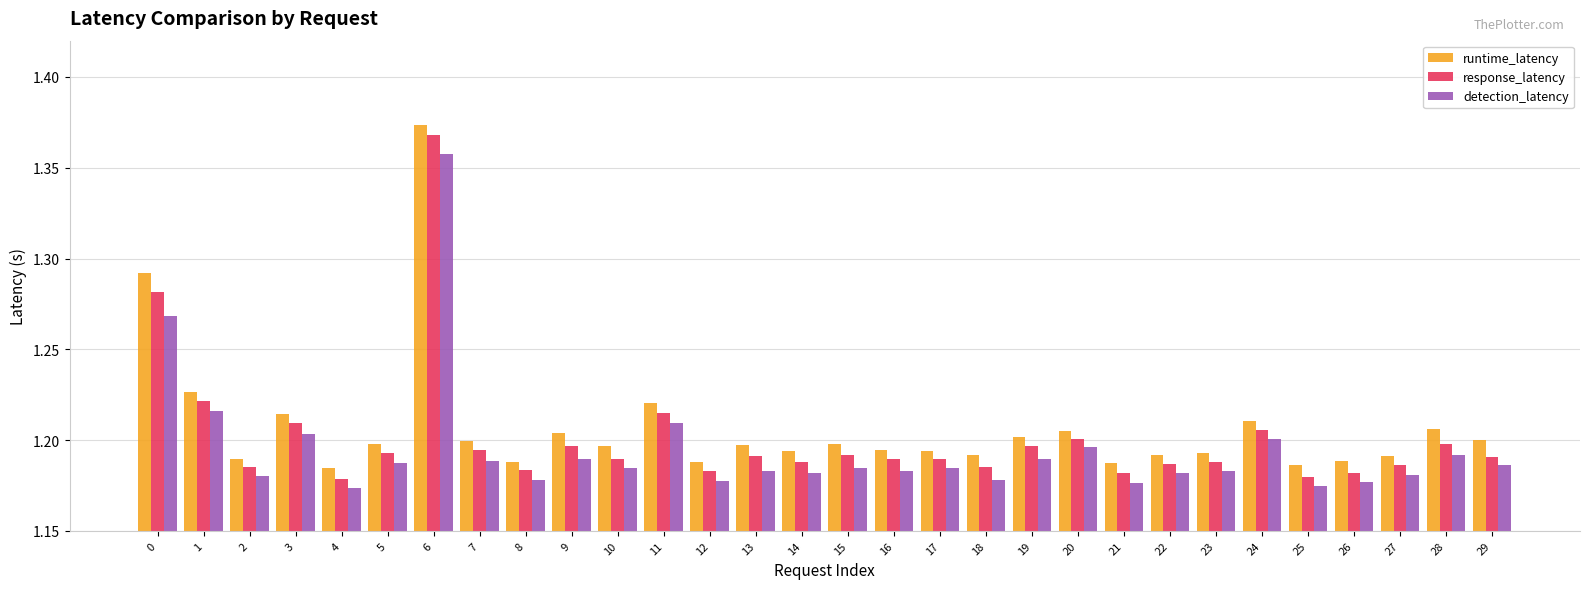

What is the difference between the maximum and minimum values in the detection_latency series?

0.2